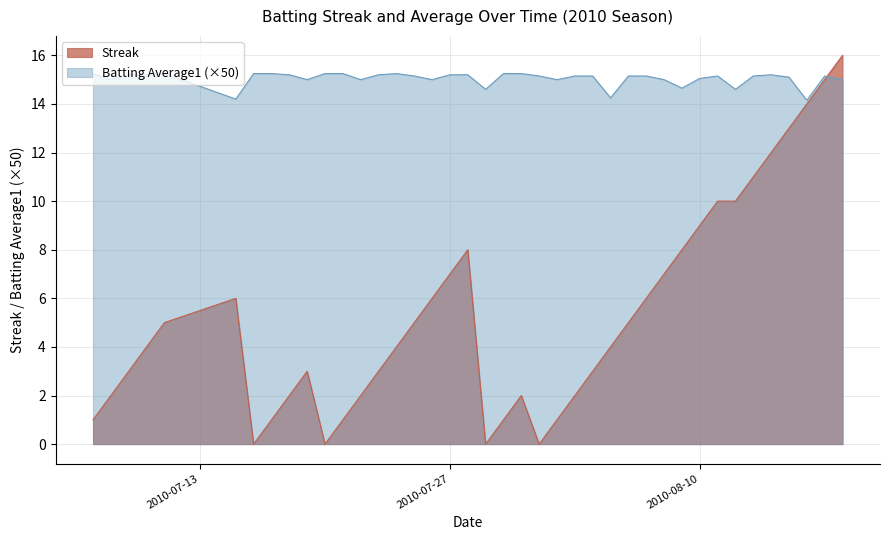

What is the greatest value displayed?

16.0